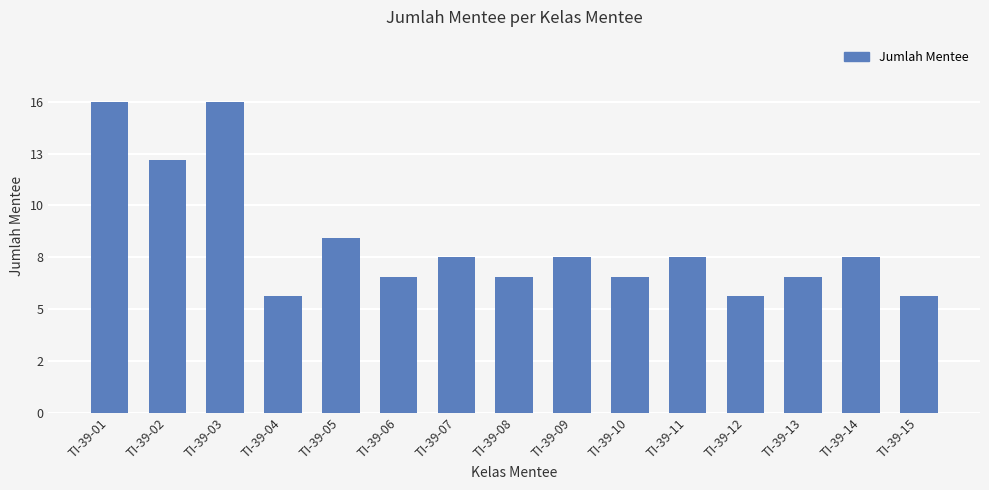

What is the change in value from TI-39-08 to TI-39-09?

+1